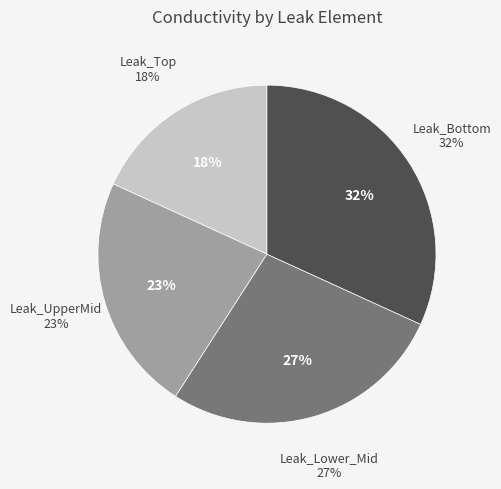

The Leak_Bottom slice represents 32% of the pie. True or false?

True